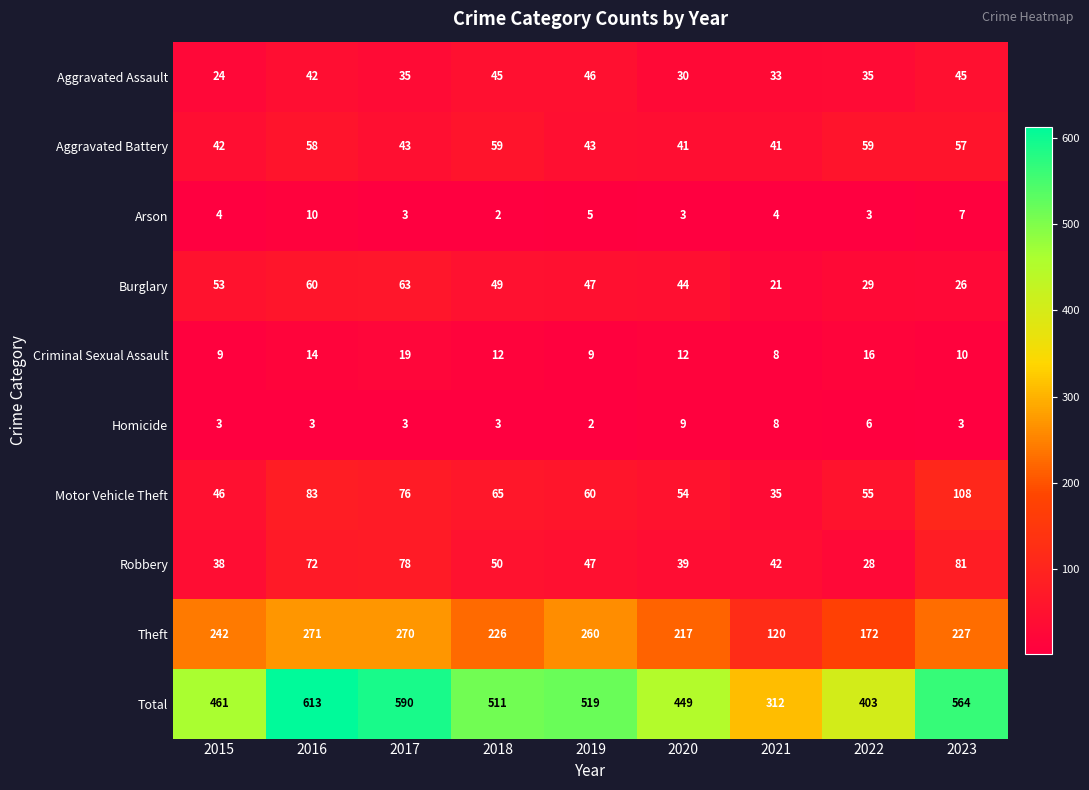

What is the total value across all series at 2018?

1022